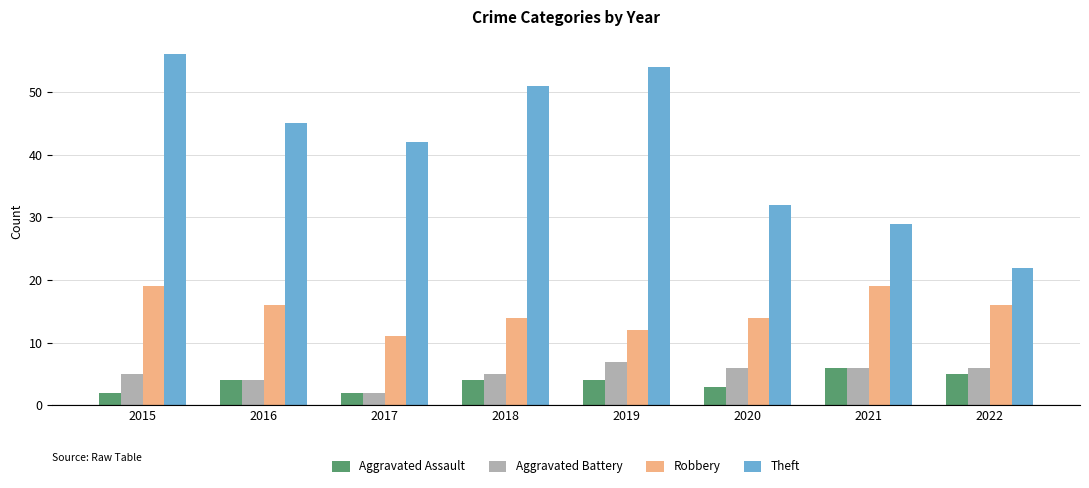

True or false: Aggravated Battery has a value of 5 at 2015.

True